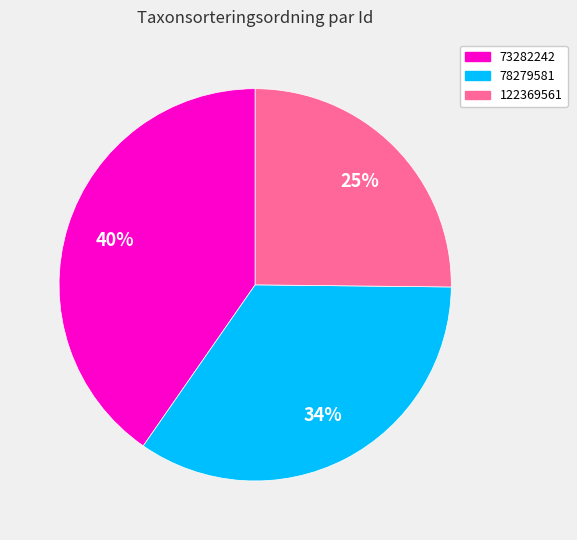

Is there any slice that represents more than half of the pie?

No